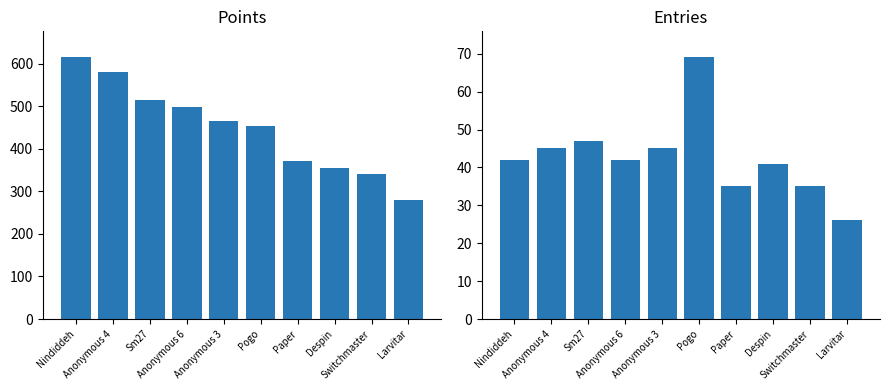

Reading left to right, transcribe all the data shown in this chart.

Points: 615	580	515	499	466	455	372	355	341	279
Entries: 42	45	47	42	45	69	35	41	35	26